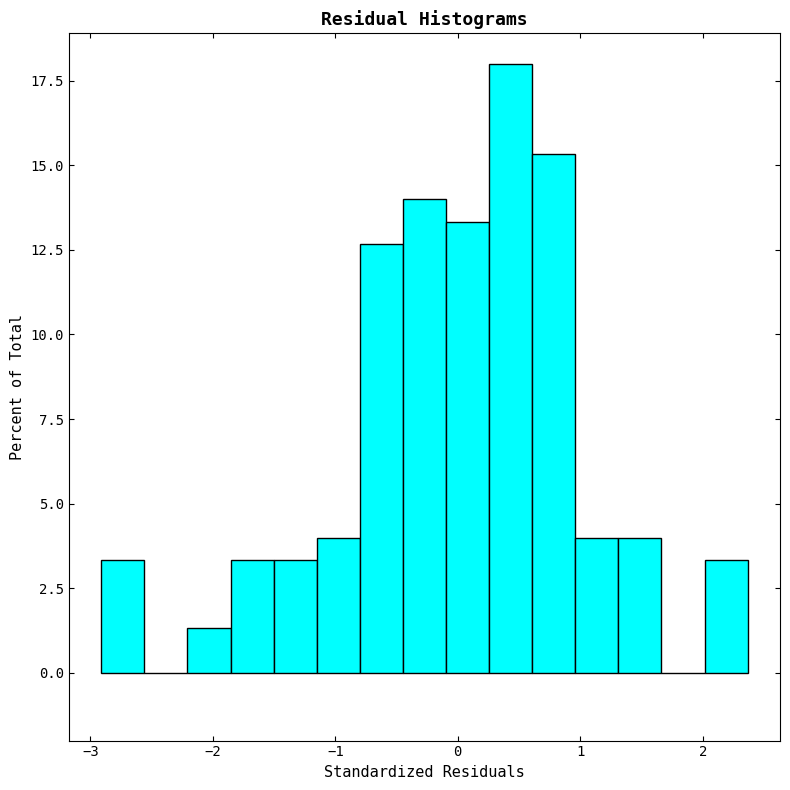

Around what value on the x-axis is the tallest bar? Give the approximate position of its centre, as read against the axis.

0.4